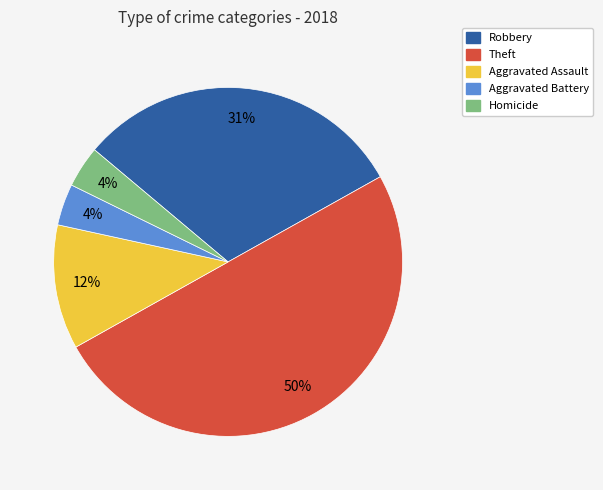

Count the number of slices in the pie.

5